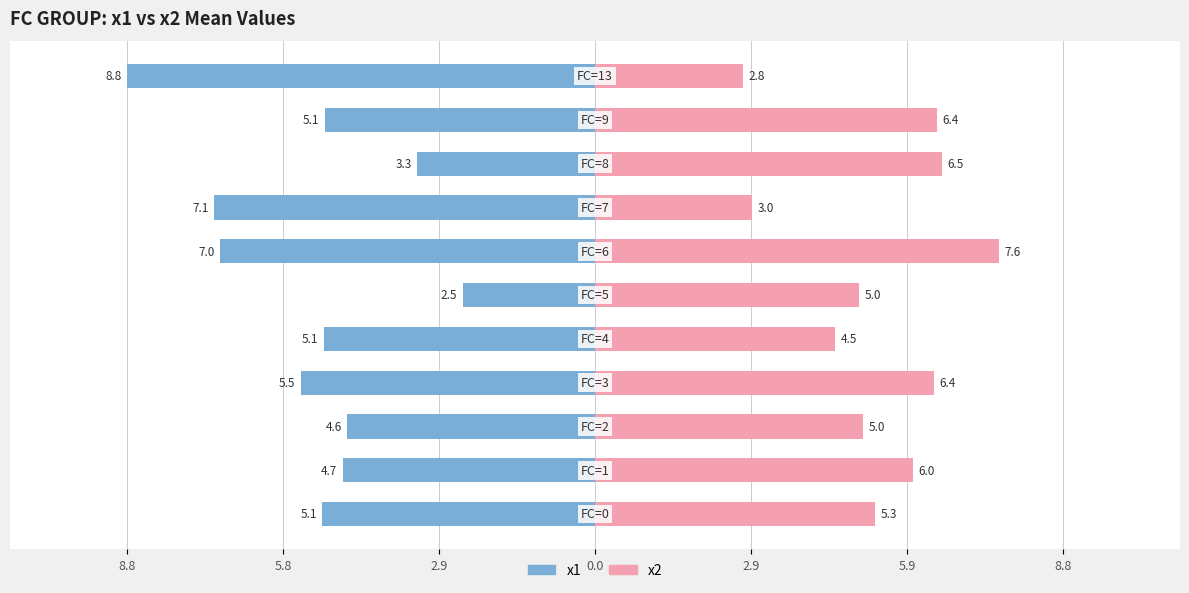

True or false: x2 has a value of 2.2 at 8.

False